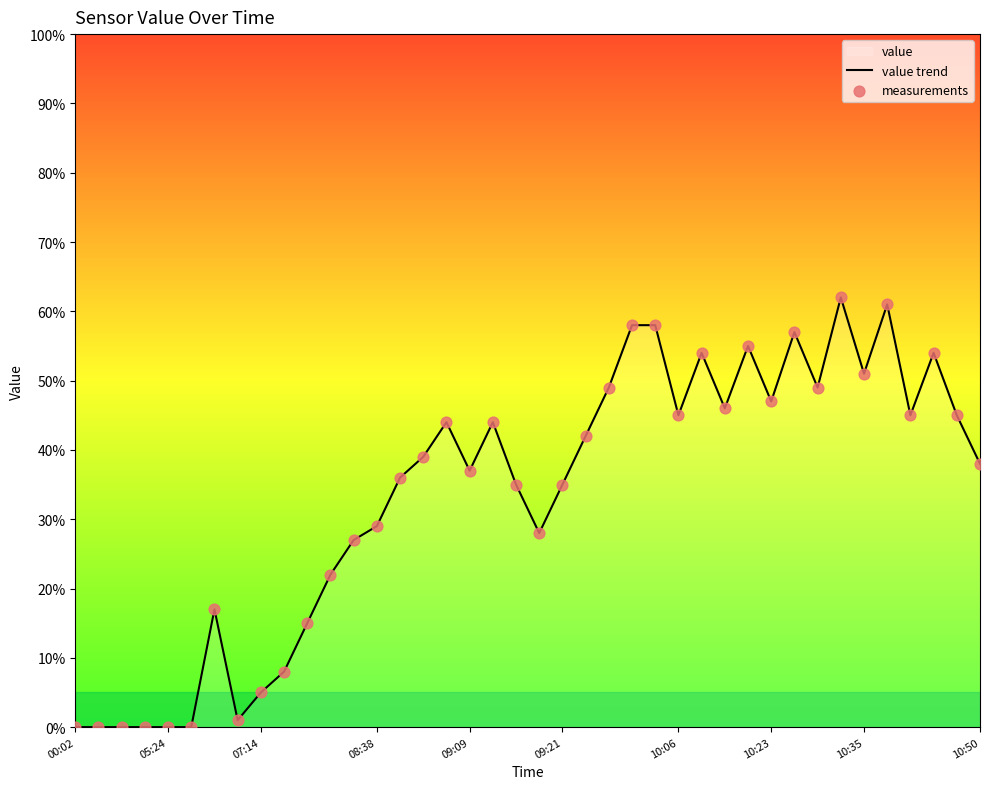

Which series has the largest total across all categories?

value trend